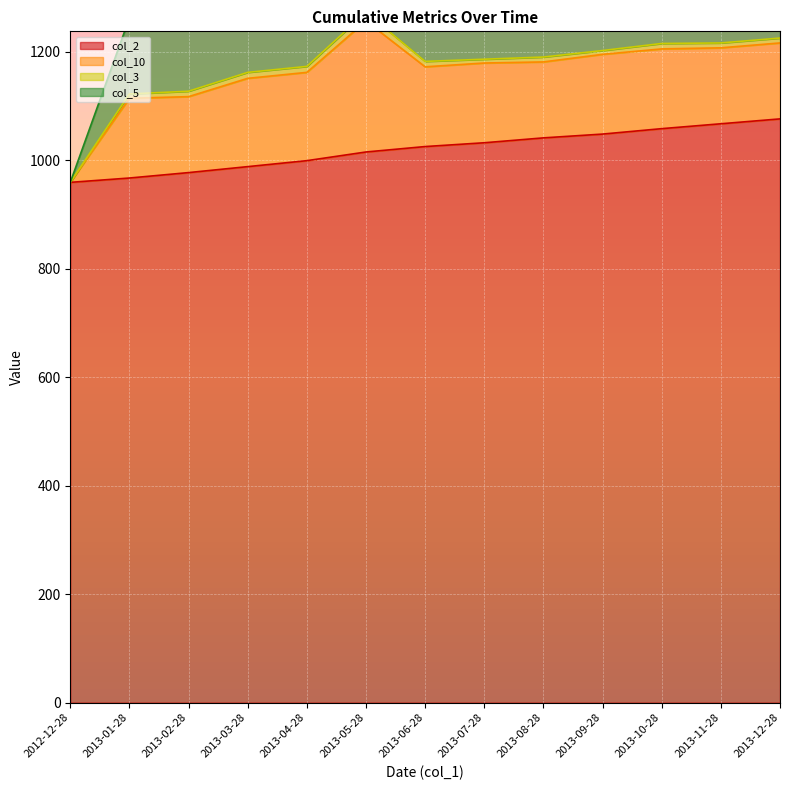

At which category is the sum across all series the highest?

2013-05-28